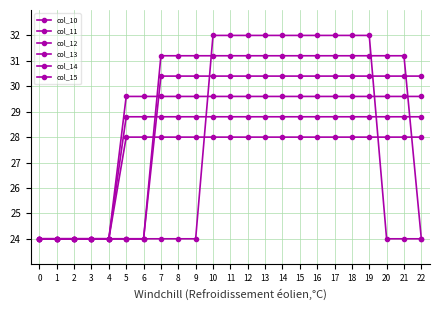

How many lines are shown in the chart?

6